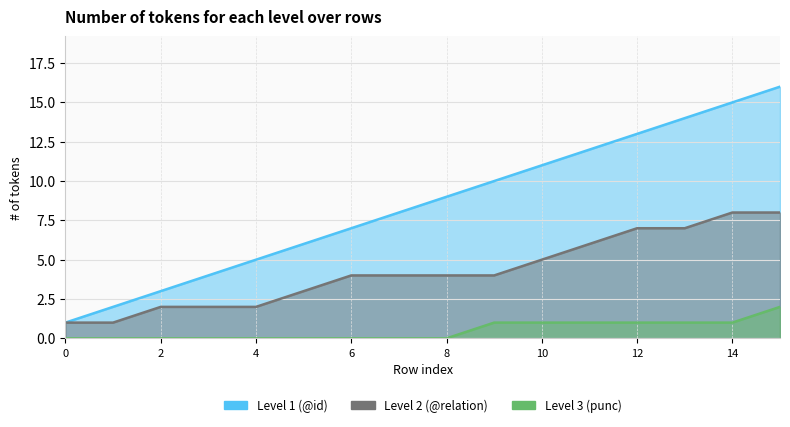

Which category has the highest value in the Level 3 (punc) series?

15